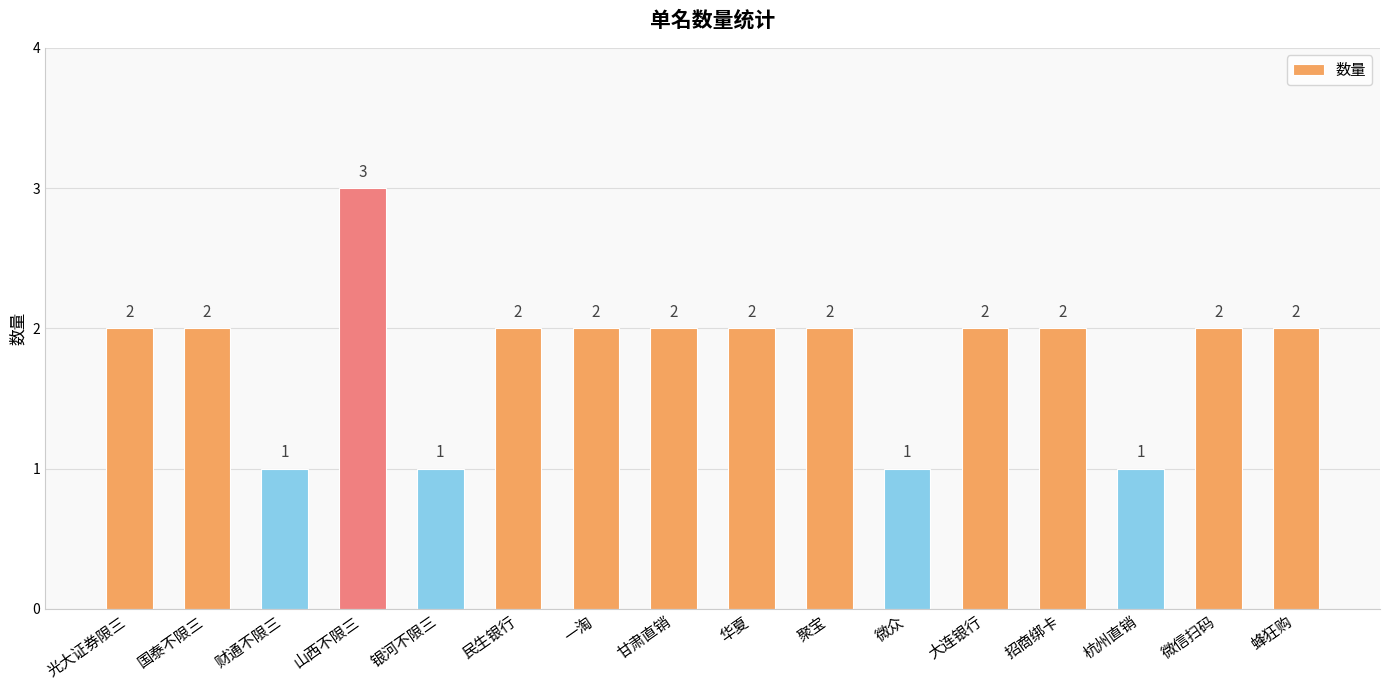

Is it true that the value at 聚宝 is 1?

False